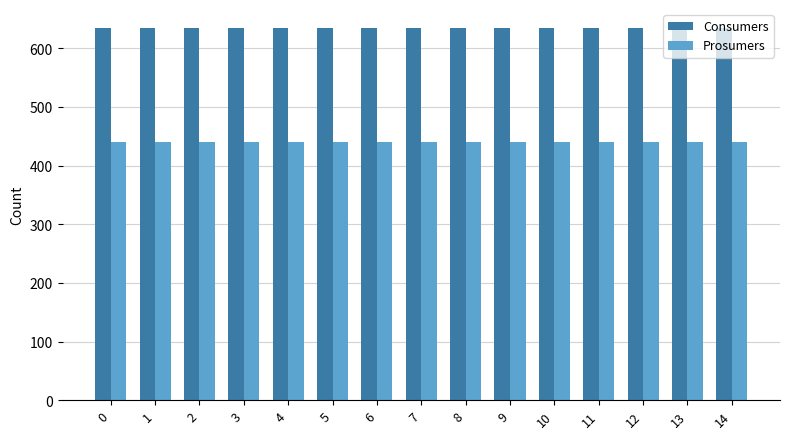

What is the smallest value displayed?

440